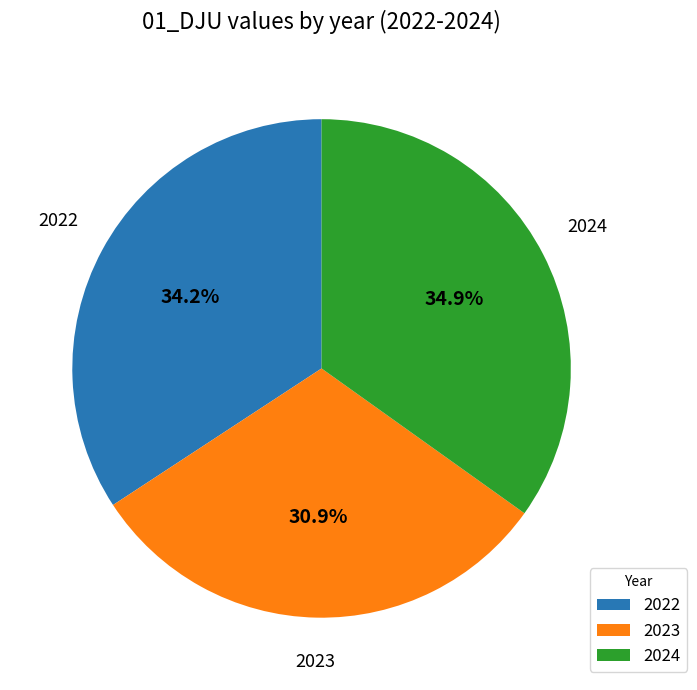

What percentage is the 2024 slice, to the nearest percent?

35%